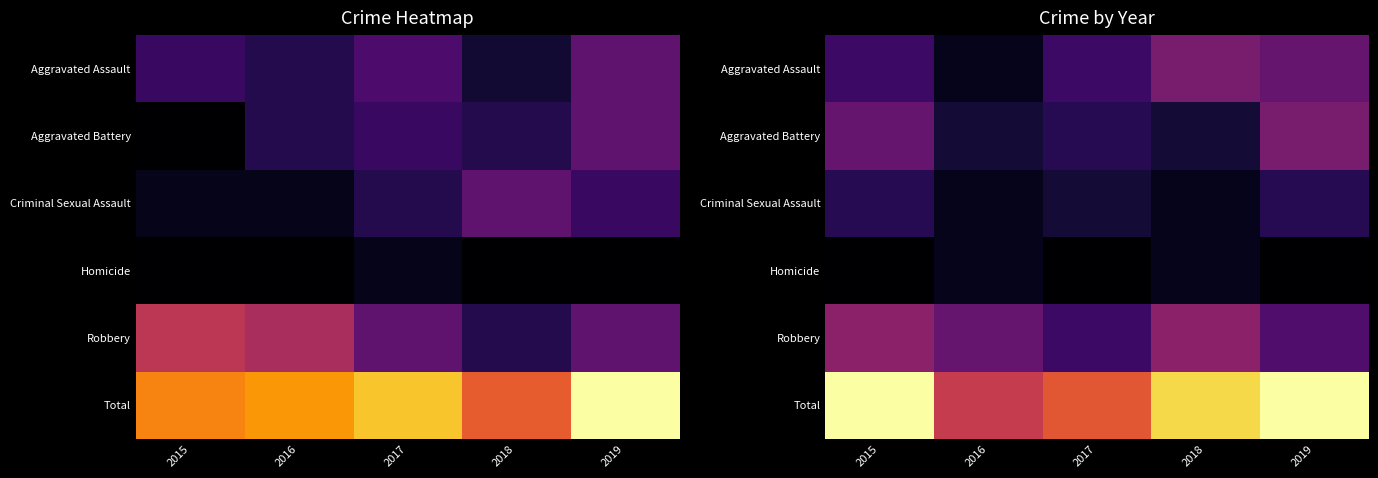

Which label corresponds to the largest value in the chart?

2015